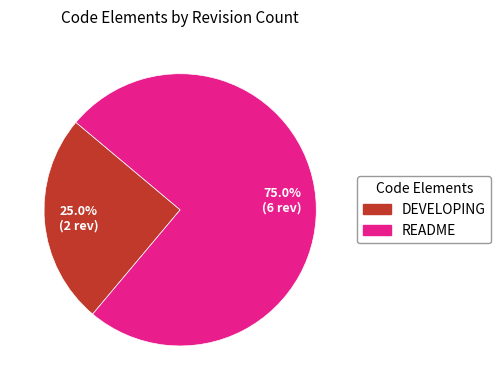

Which category has the biggest portion of the pie?

README